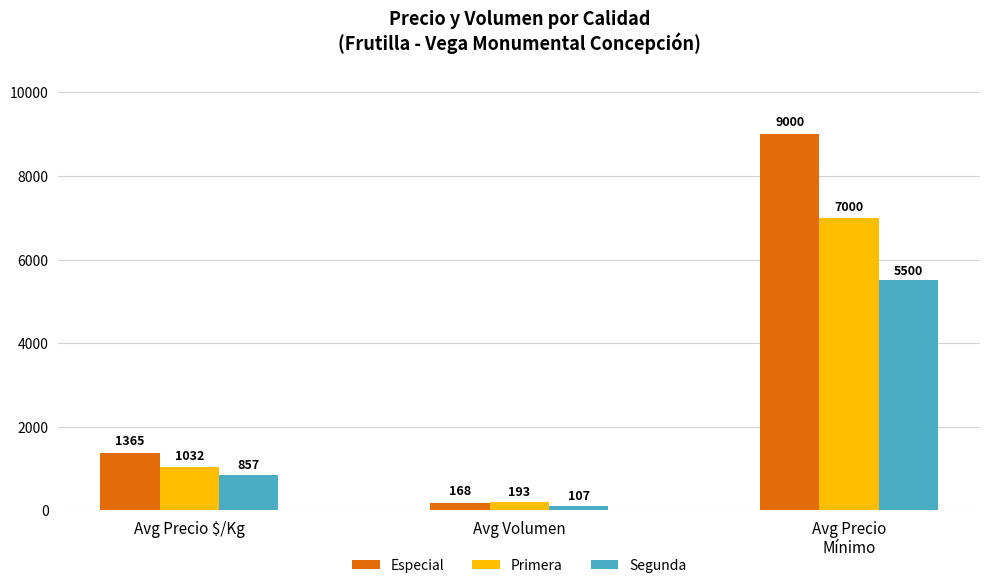

What is the total value across all series at Avg Precio $/Kg?

3254